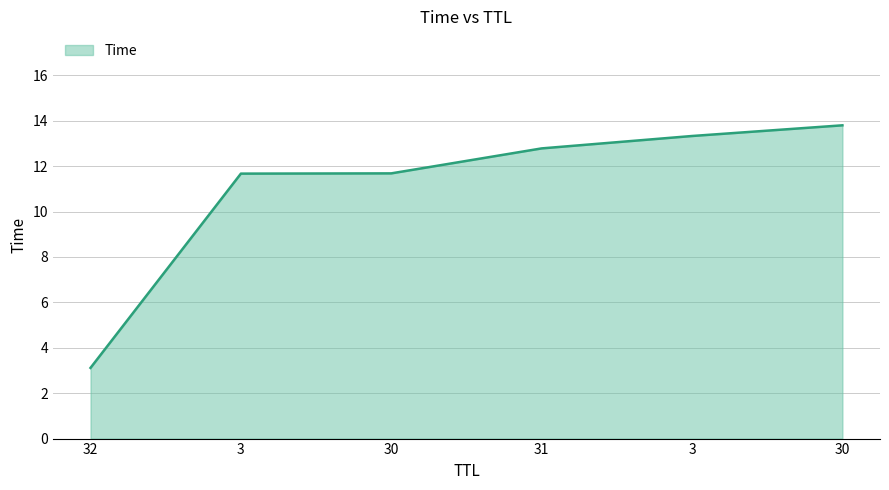

Does the chart have visible grid lines?

Yes